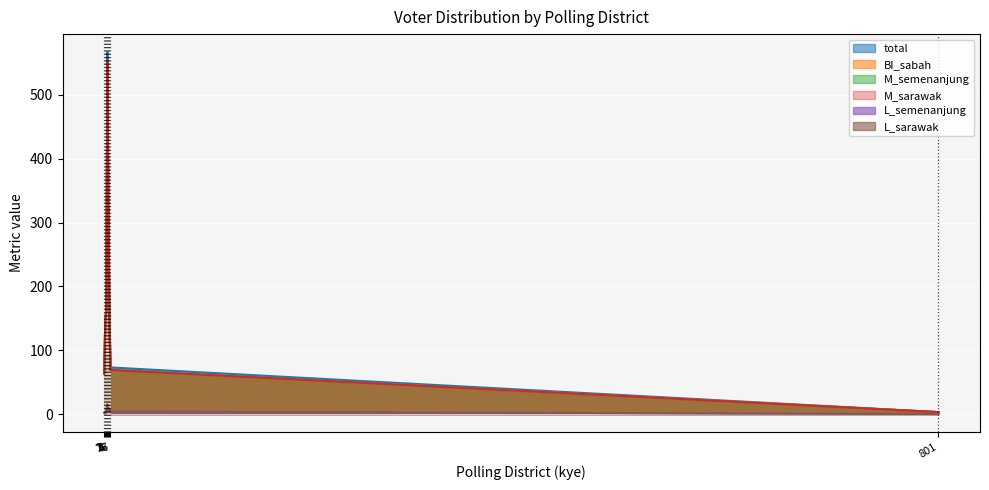

In total, how many points are higher than both neighbors (excluding endpoints)?

1